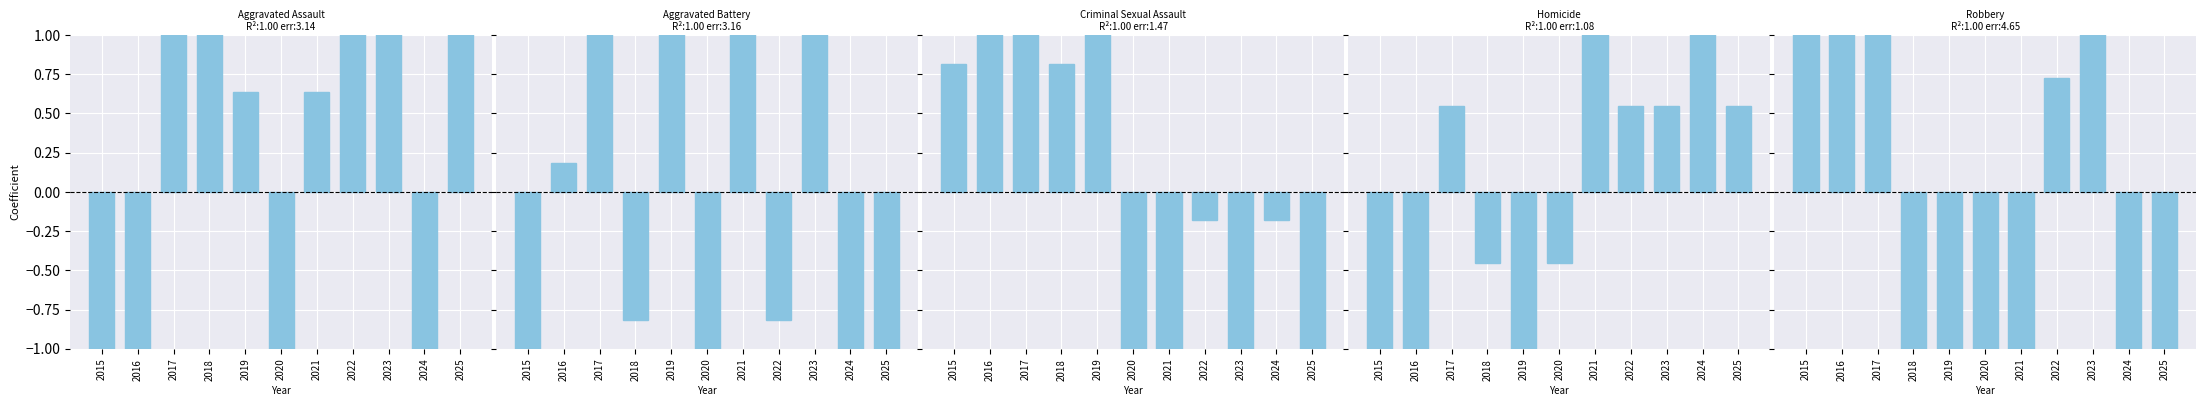

How many data points in Criminal Sexual Assault are less than 0?

6